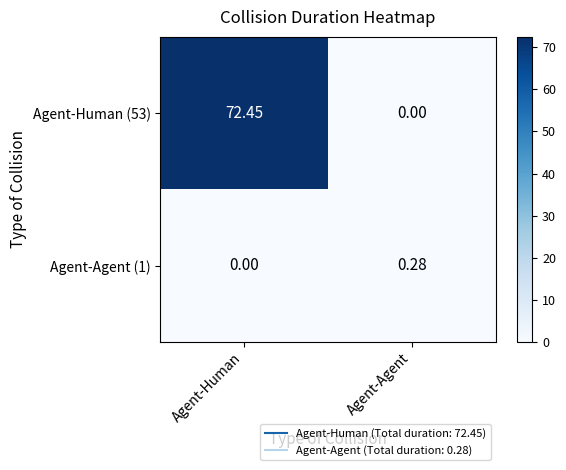

Which series changed the most between Agent-Human and Agent-Agent?

Agent-Human (53)